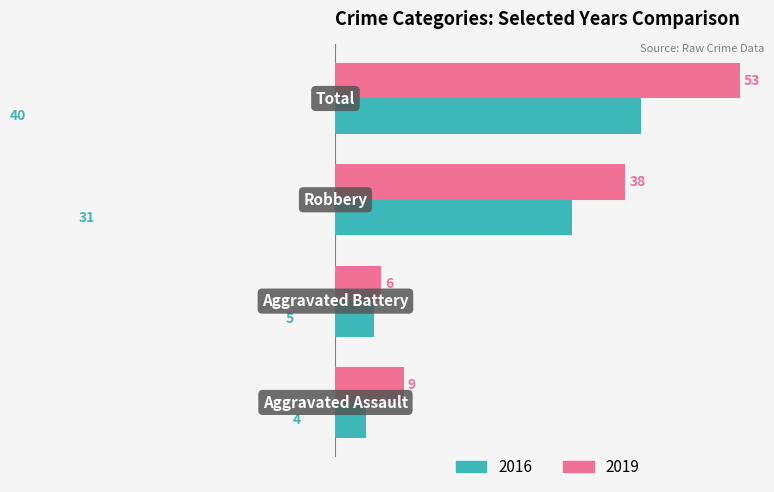

Which series has the widest spread of values?

2019